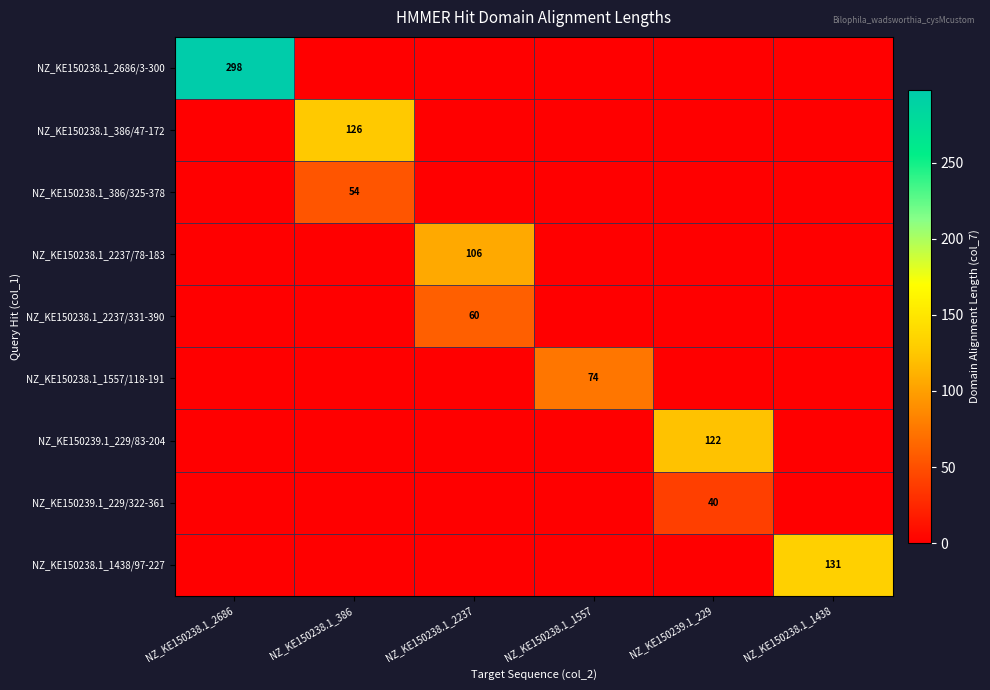

Is it true that NZ_KE150238.1_1557/118-191 equals 74 at NZ_KE150238.1_1557?

True